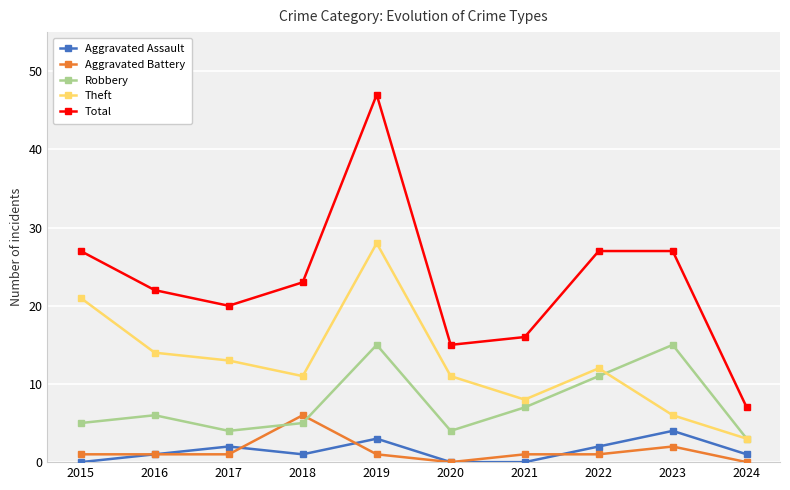

True or false: Robbery and Total cross at least once.

False